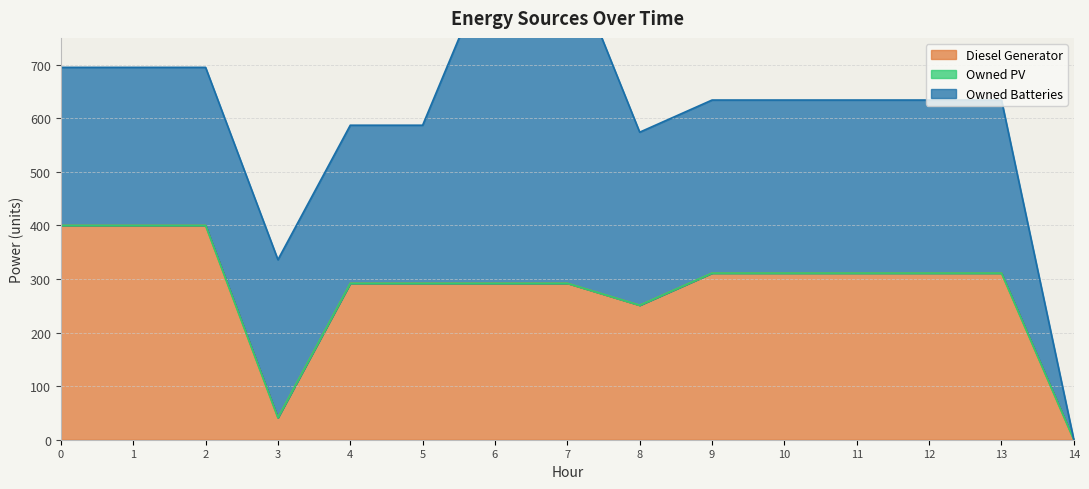

What is the spread (max minus min) of values at 7?

618